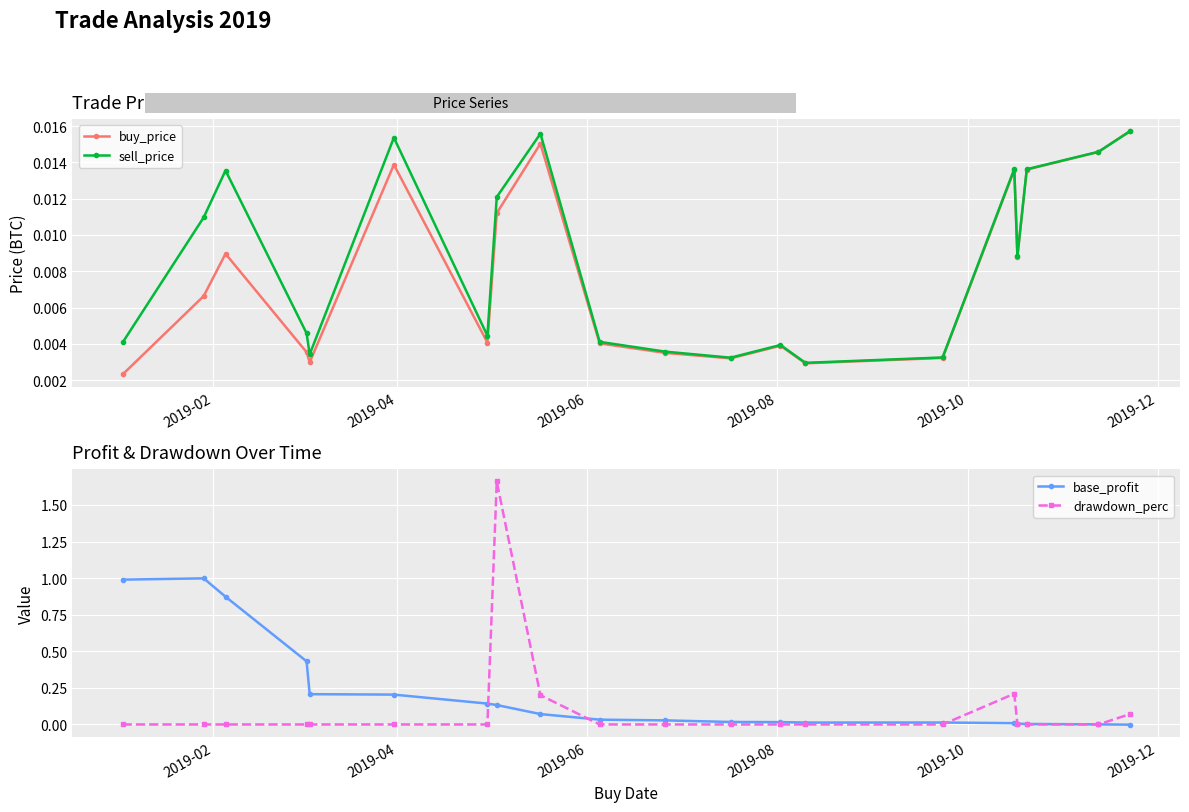

How many times do base_profit and sell_price cross each other?

1